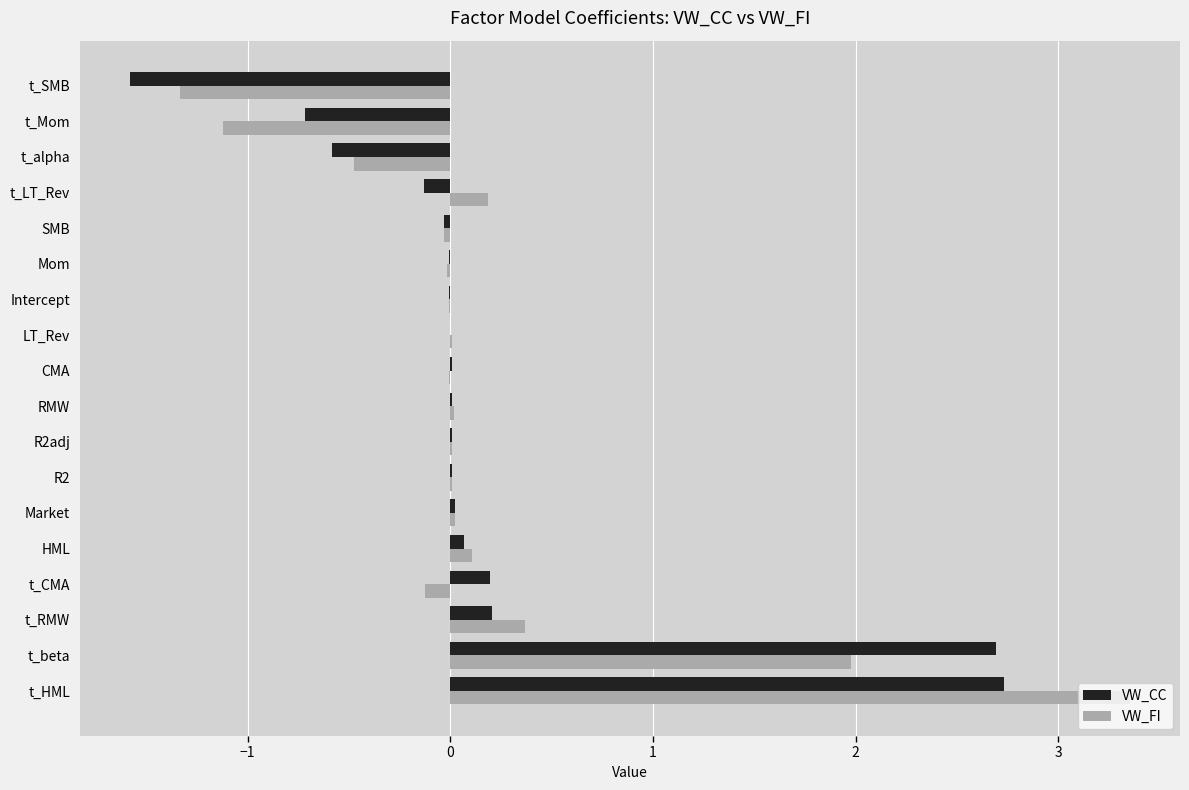

Count the number of categories in the chart.

18